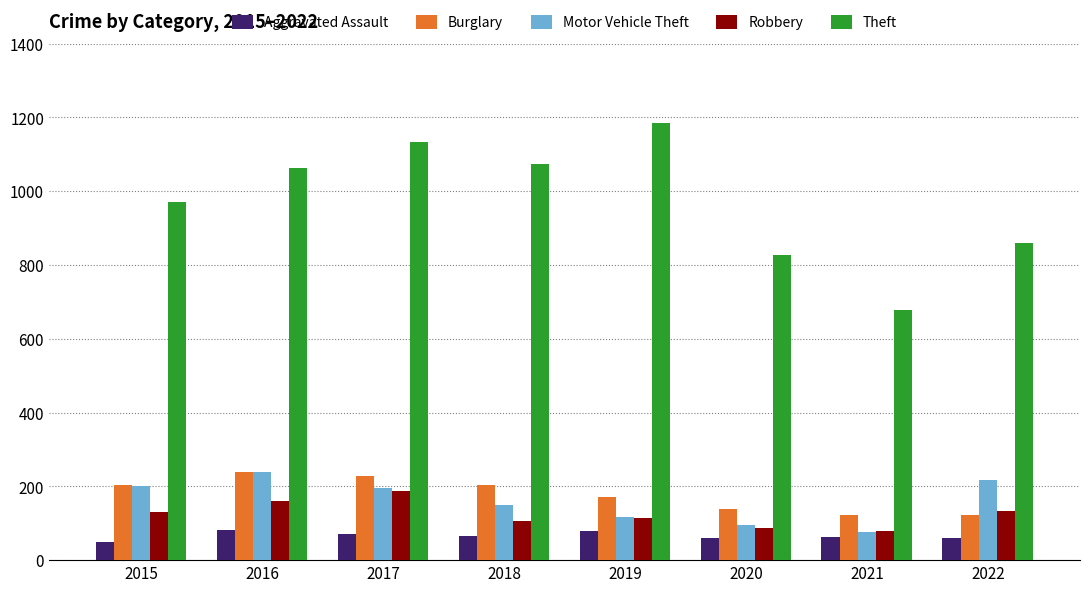

What is the difference between the maximum and minimum values in the Theft series?

506